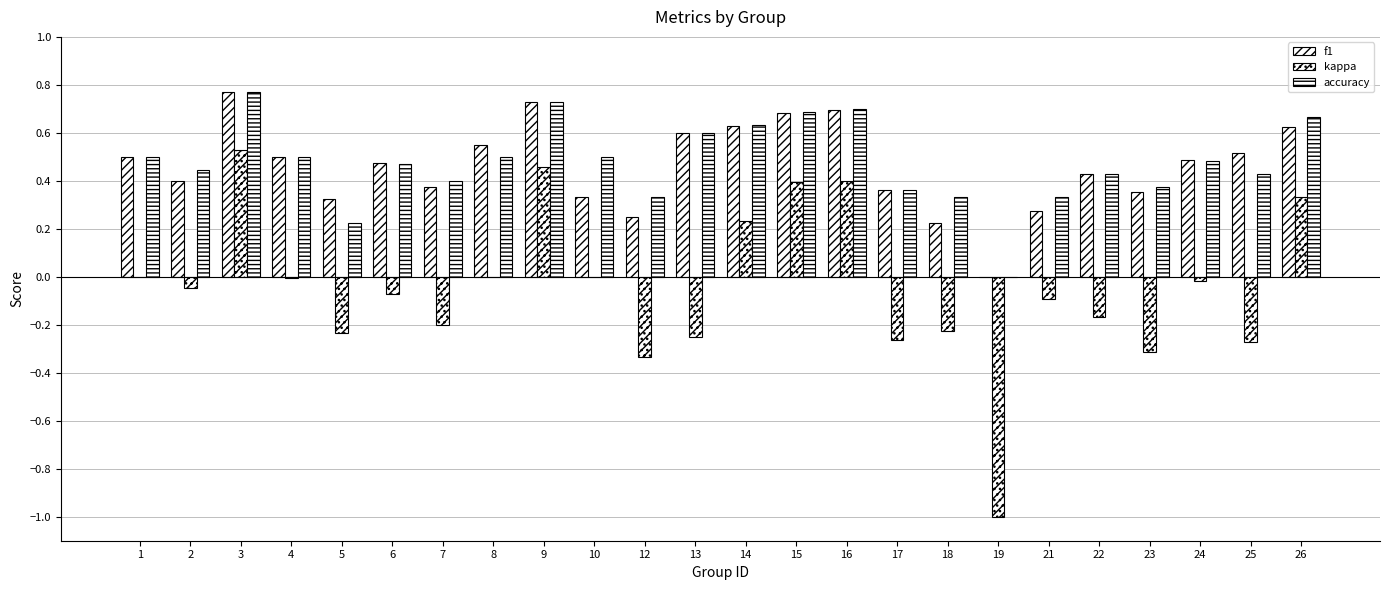

How many groups of bars are there?

24